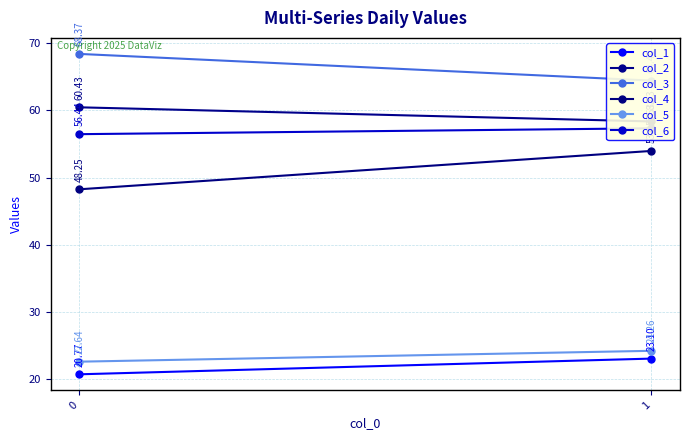

What is the total value across all series at 1?

281.4